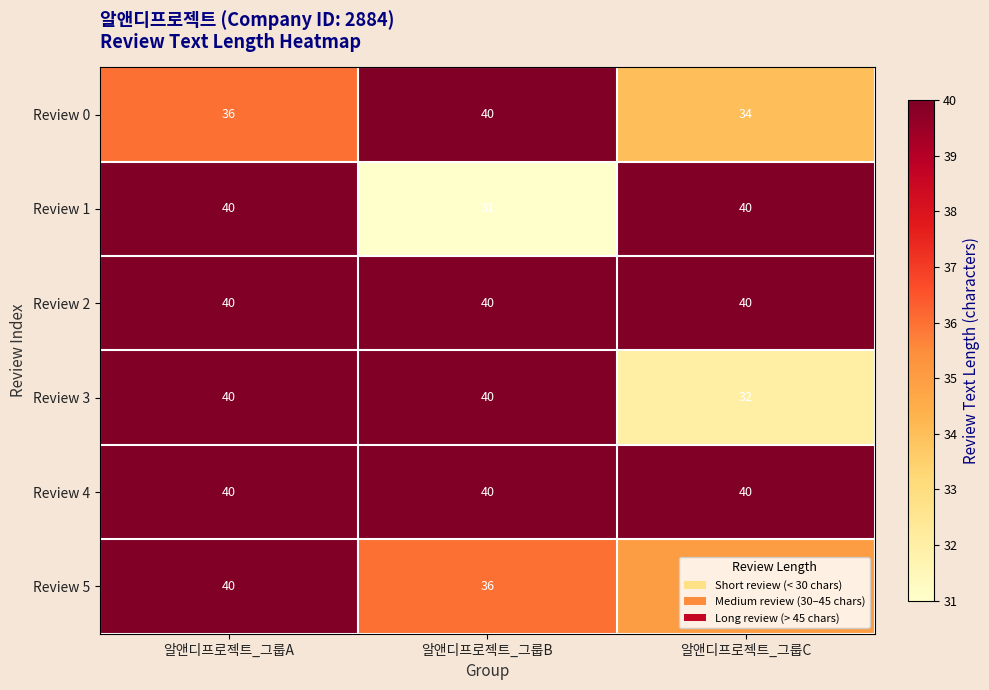

What is the greatest value displayed?

40